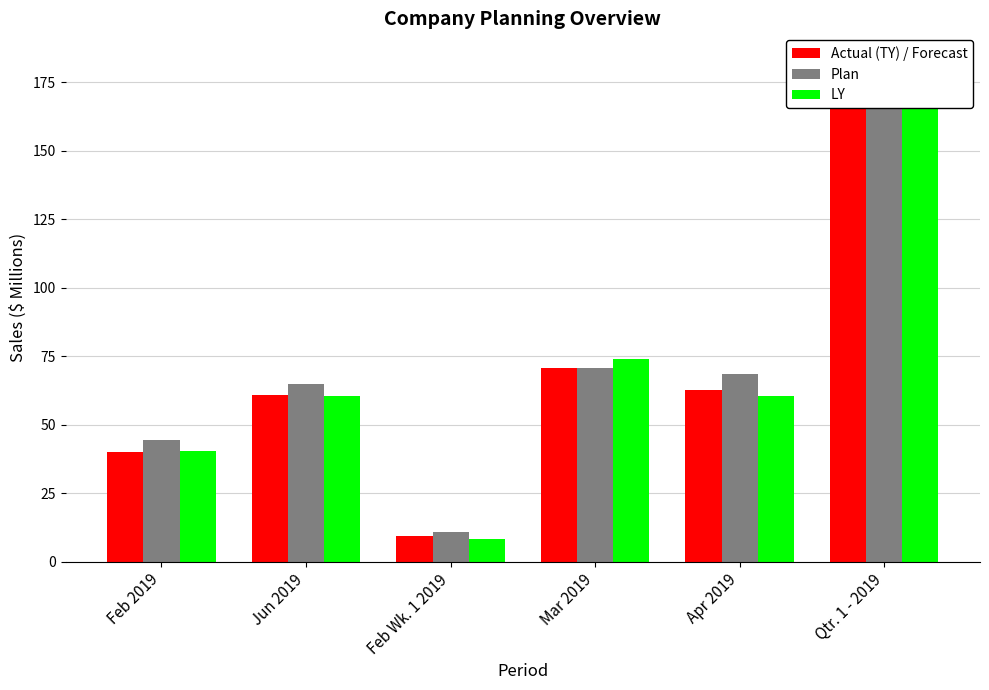

At which label does LY reach its minimum?

Feb Wk. 1 2019